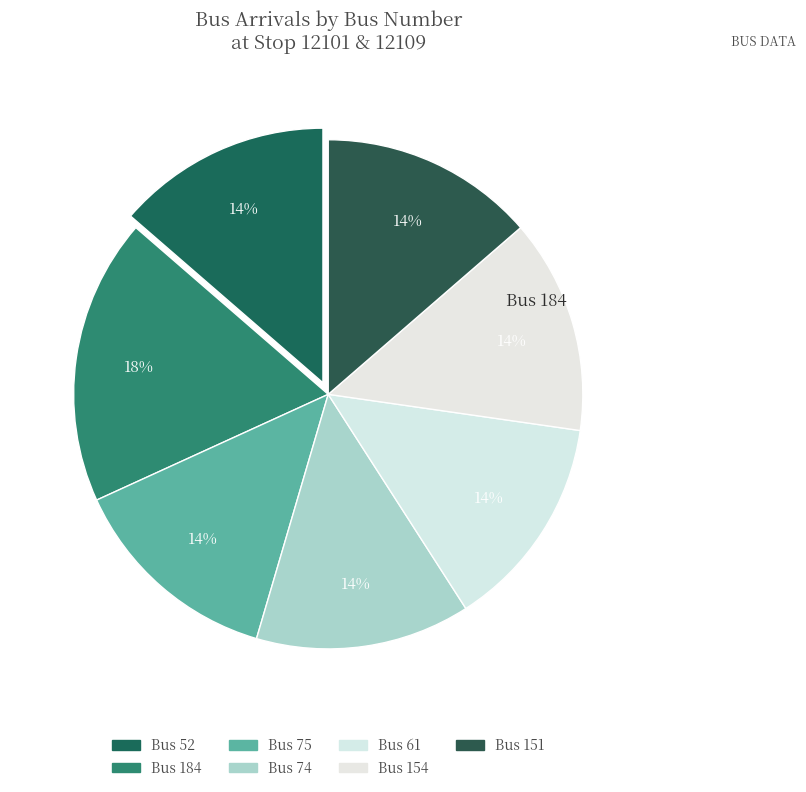

How many segments does this pie chart have?

7